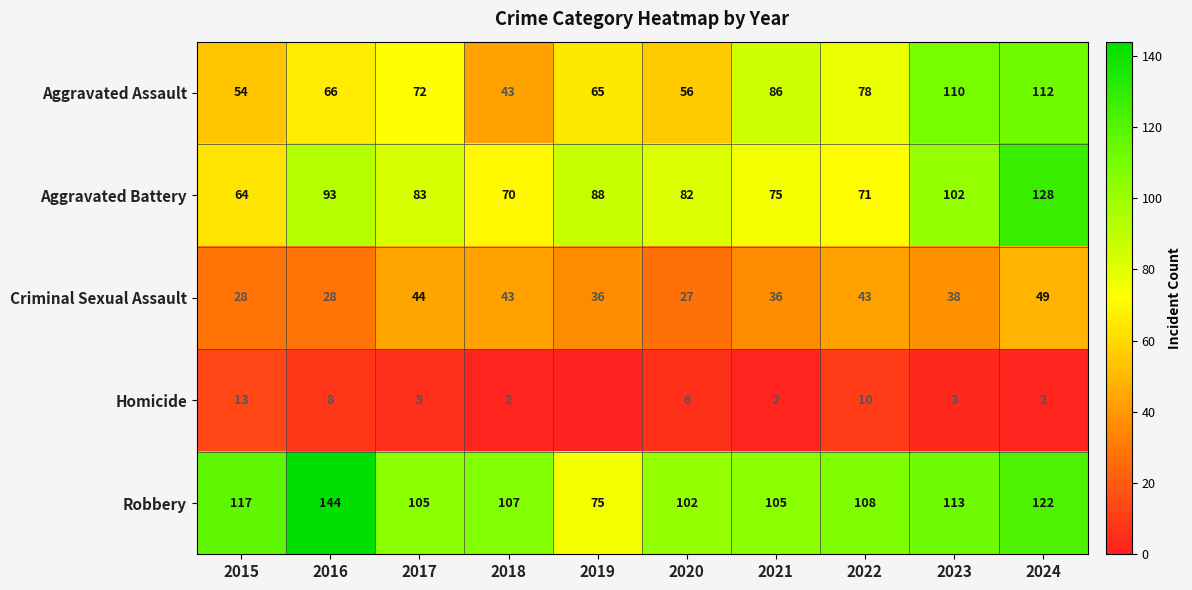

At which label does Criminal Sexual Assault reach its minimum?

2020